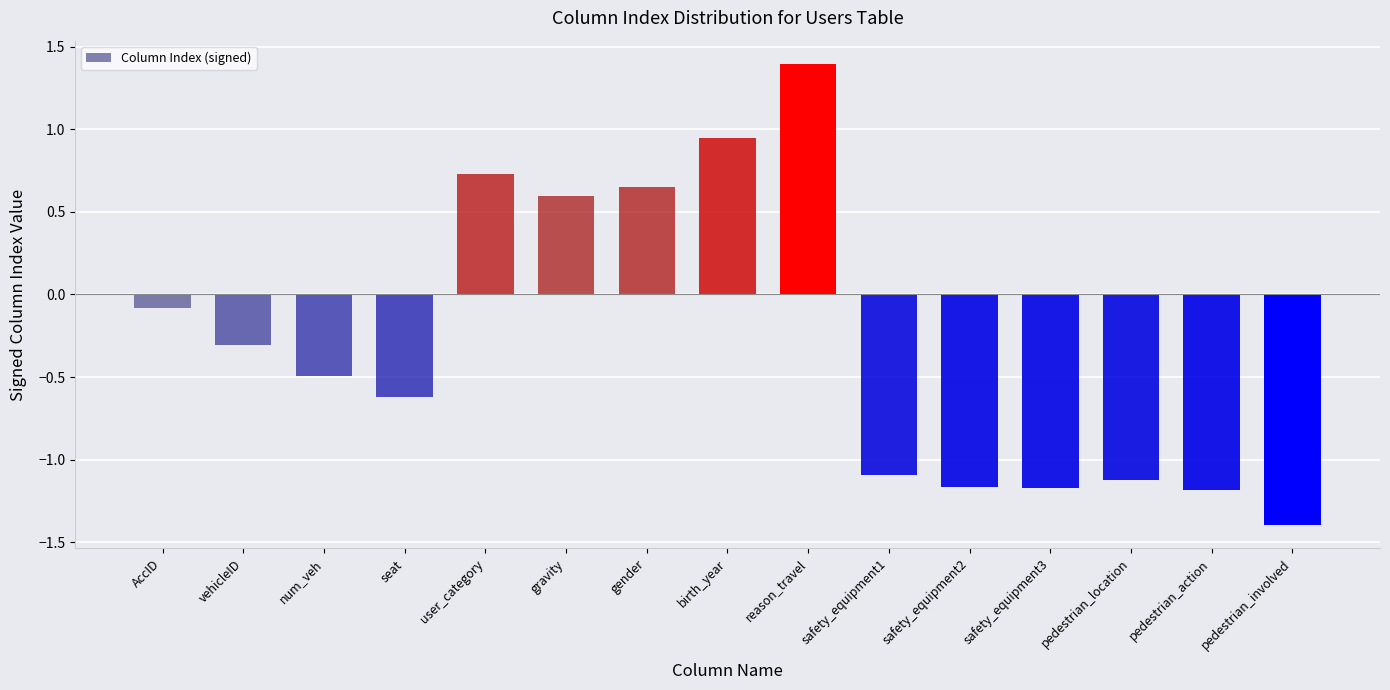

Which has a higher value, reason_travel or num_veh?

reason_travel